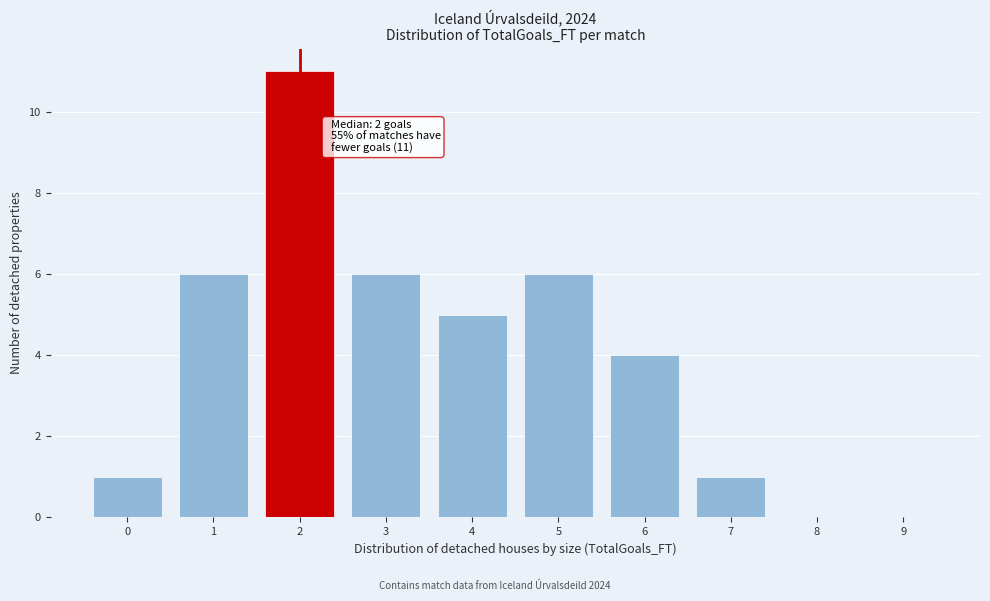

Reading left to right, list all the values displayed in this chart.

0=1	1=6	2=11	3=6	4=5	5=6	6=4	7=1	8=0	9=0